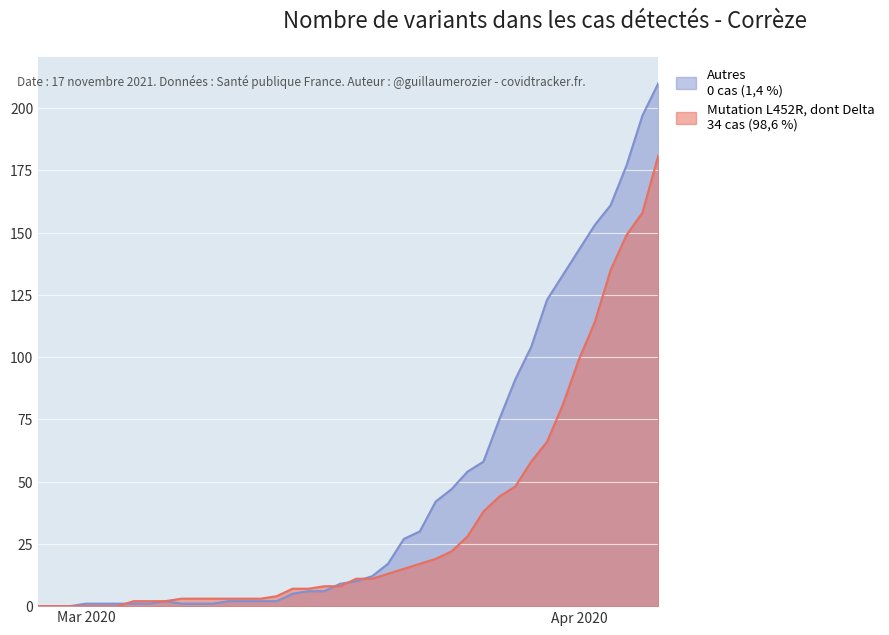

Between 2020-04-03 and 2020-04-05, which is larger?

2020-04-05